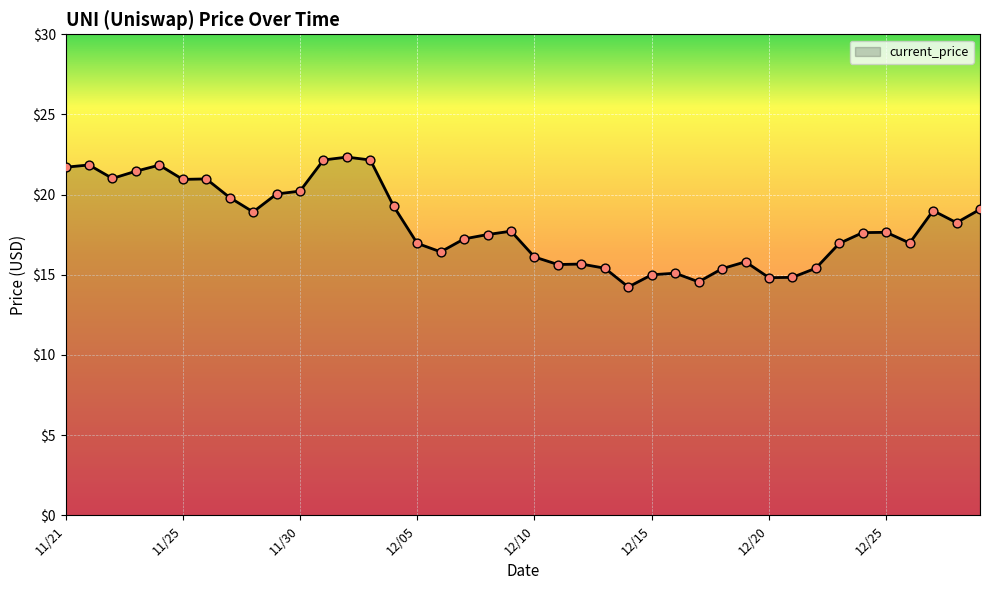

What is the difference between the maximum and minimum values?

8.1